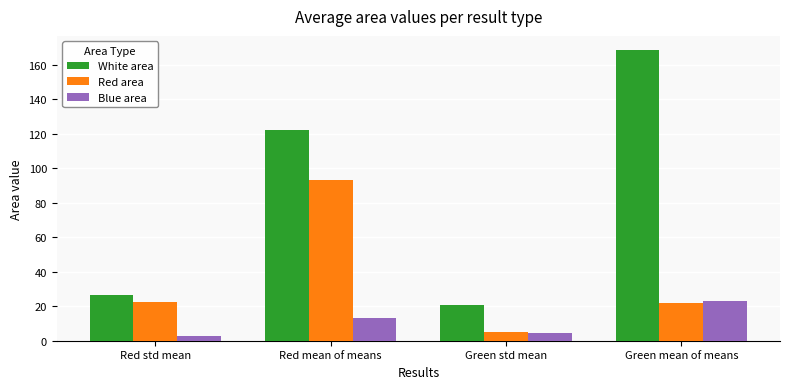

What is the label of the 4th bar from the right?

Red std mean